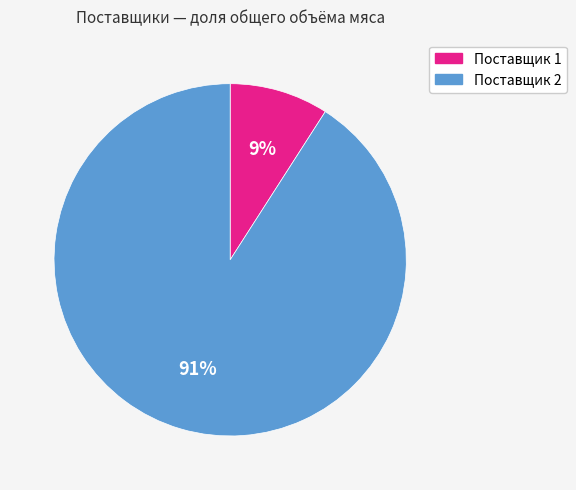

Count the number of slices in the pie.

2